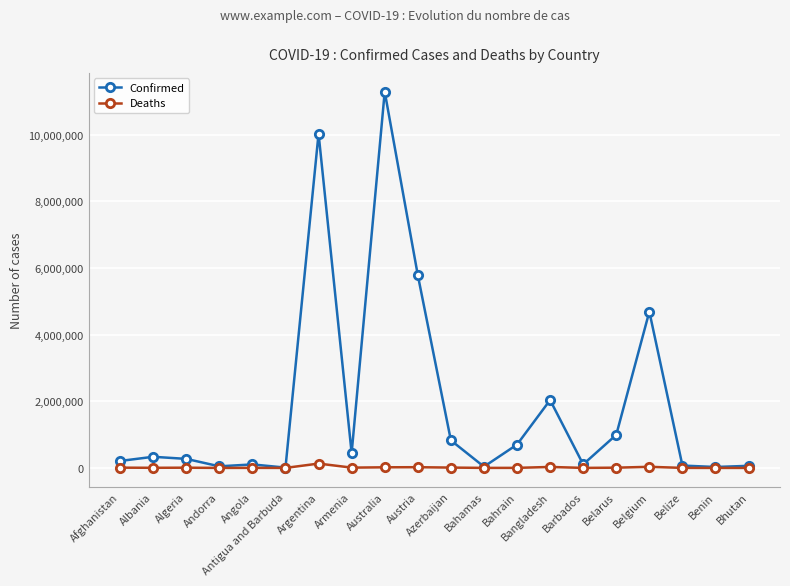

How many lines are shown in the chart?

2